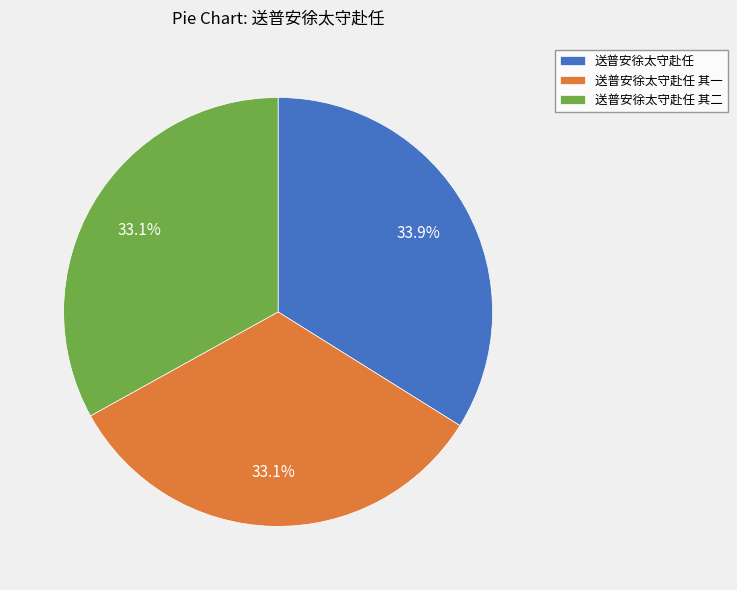

To the nearest percent, what percentage of the pie is 送普安徐太守赴任 其二?

33%